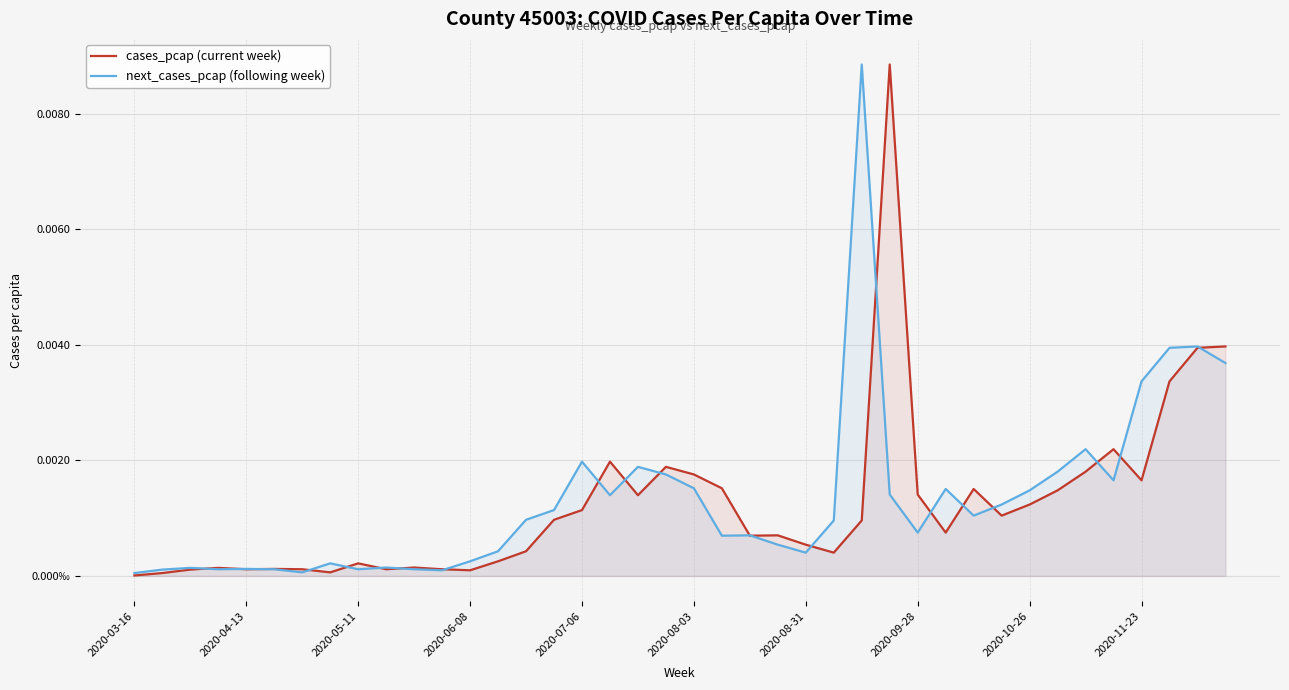

What are all the series names shown in the legend?

cases_pcap (current week), next_cases_pcap (following week)